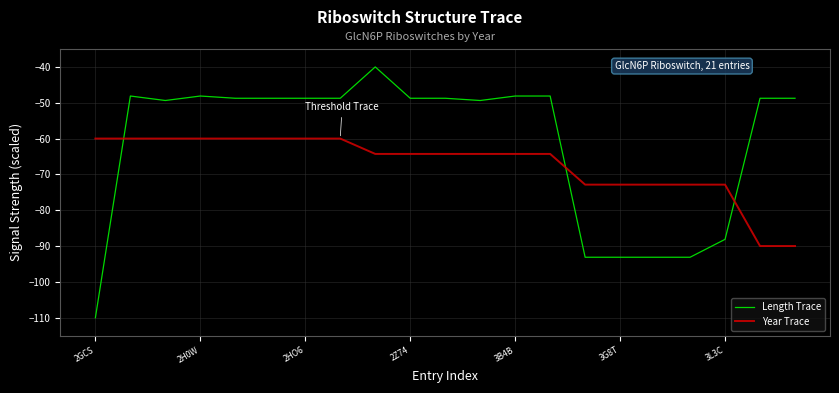

What is the average value of the Year Trace series?

-67.1